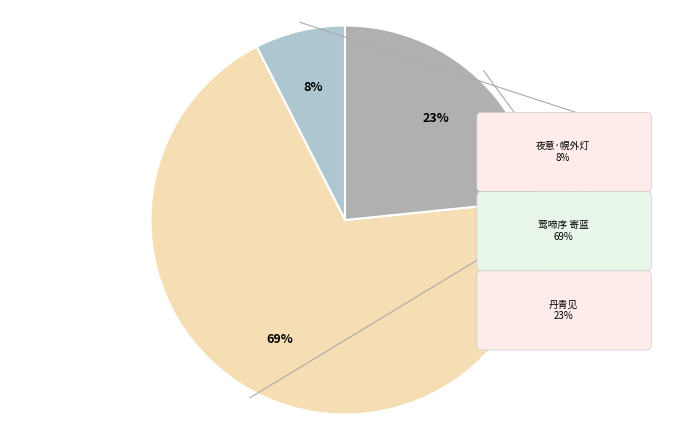

Count the number of slices in the pie.

3